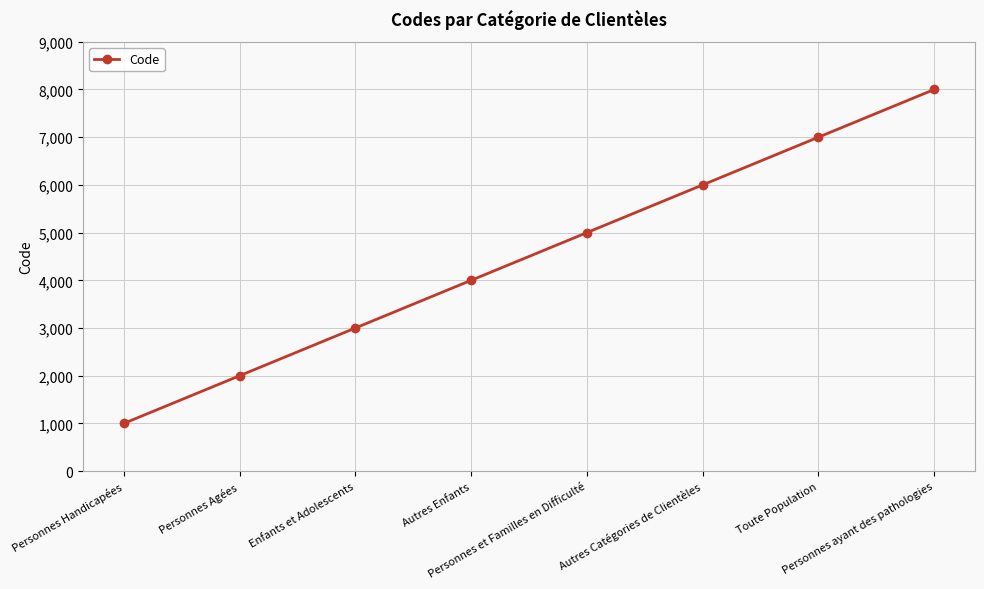

Reading right to left, what are all the values shown in this chart?

8000	7000	6000	5000	4000	3000	2000	1000